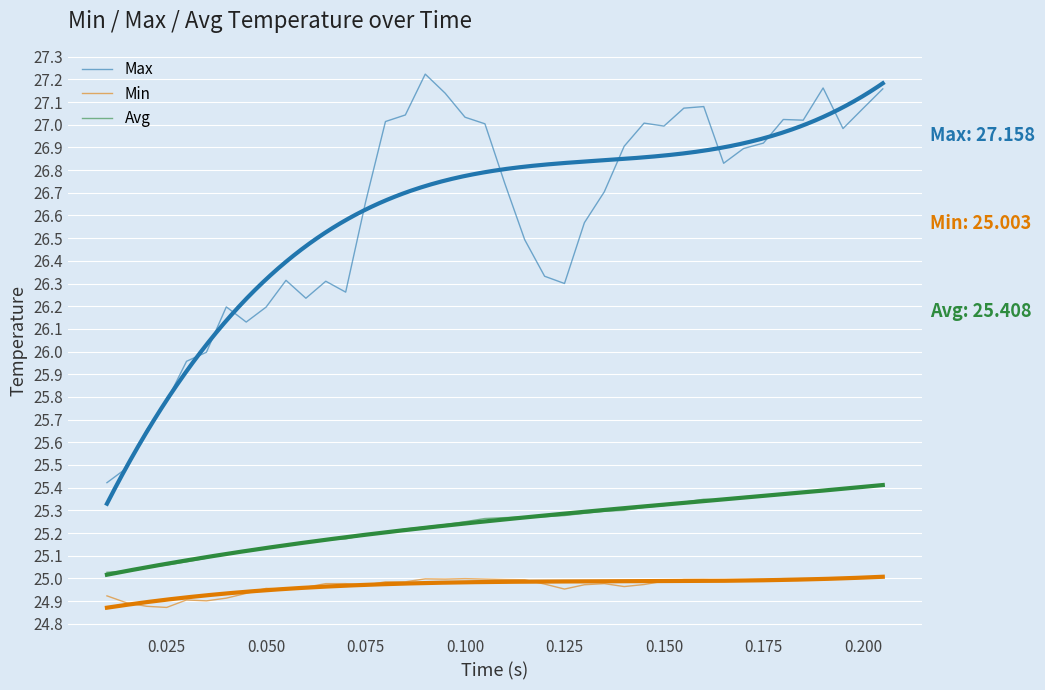

How many interior local valleys does the Avg series have?

1